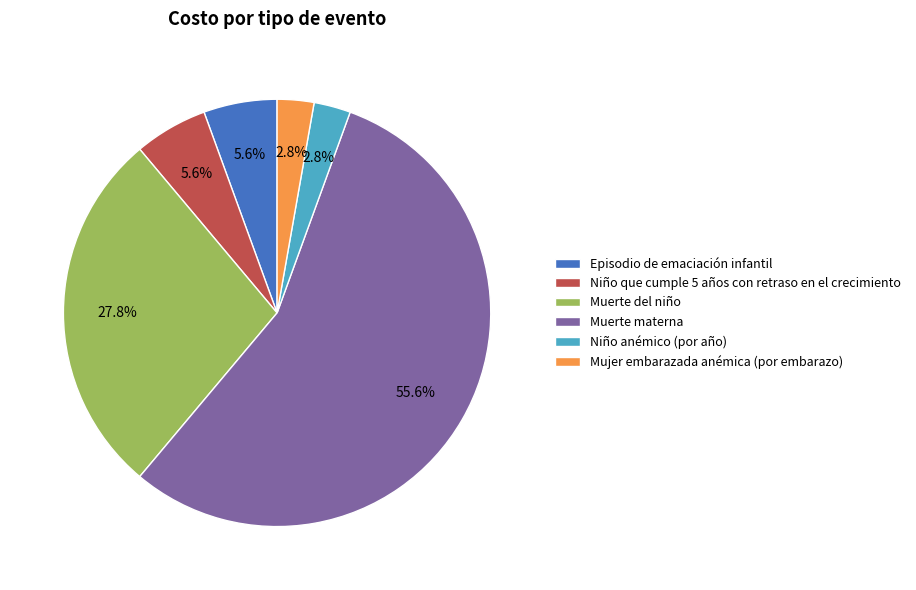

Is there a majority slice in this chart?

Yes